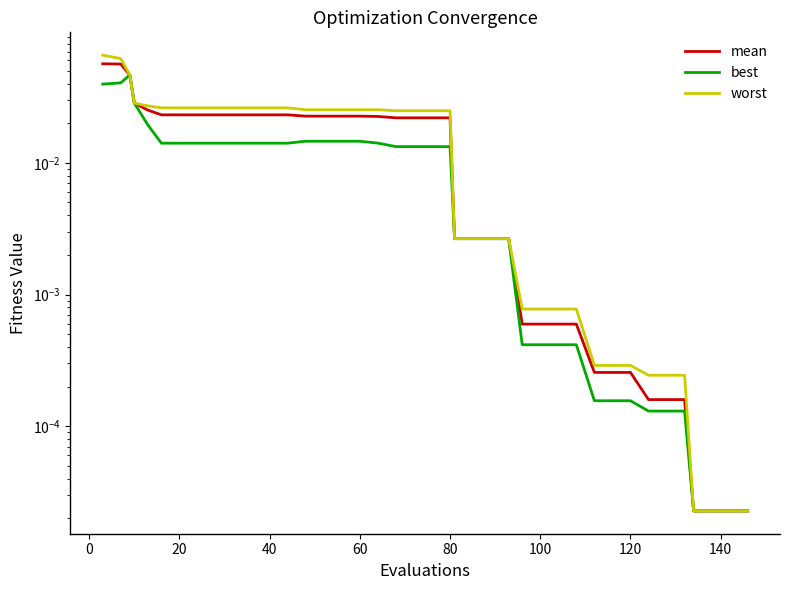

What is the total value across all series at 80?

0.1